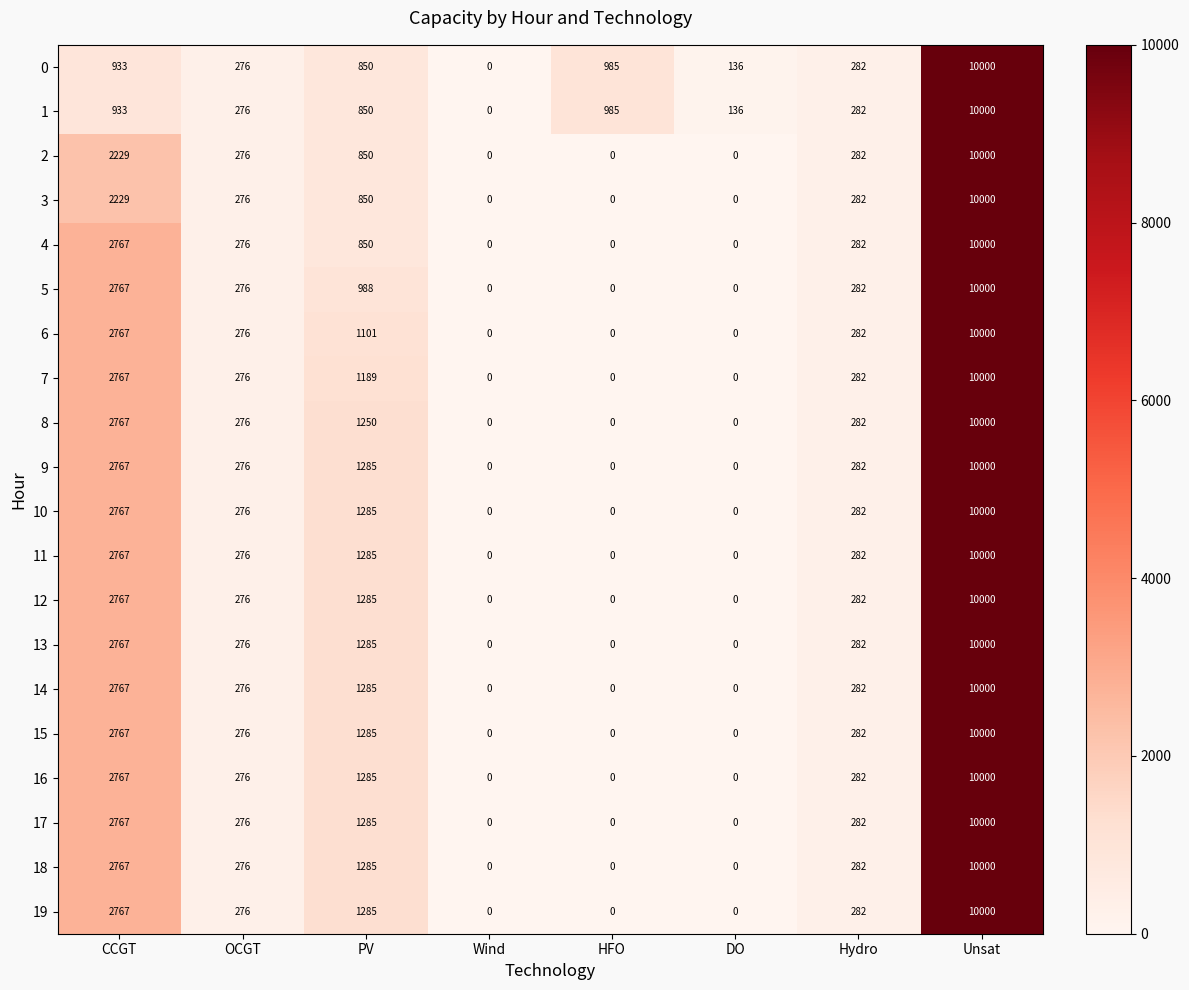

How many categories are shown in the chart?

8